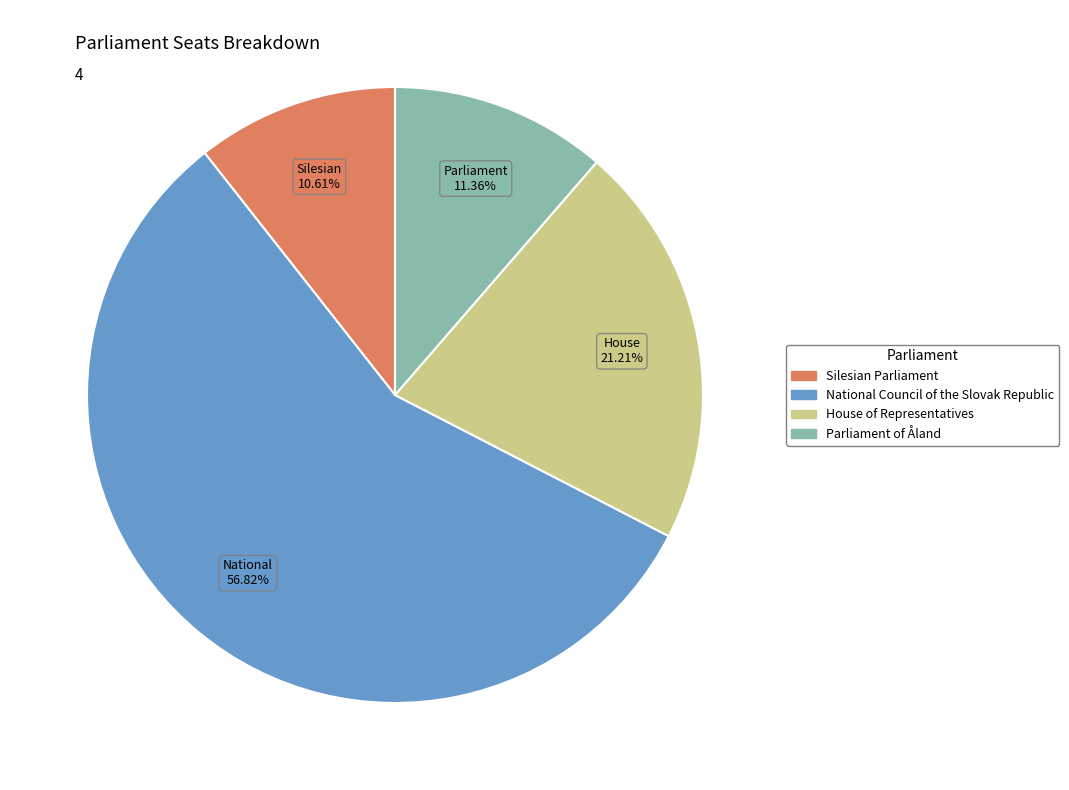

Is there any slice that represents more than half of the pie?

Yes